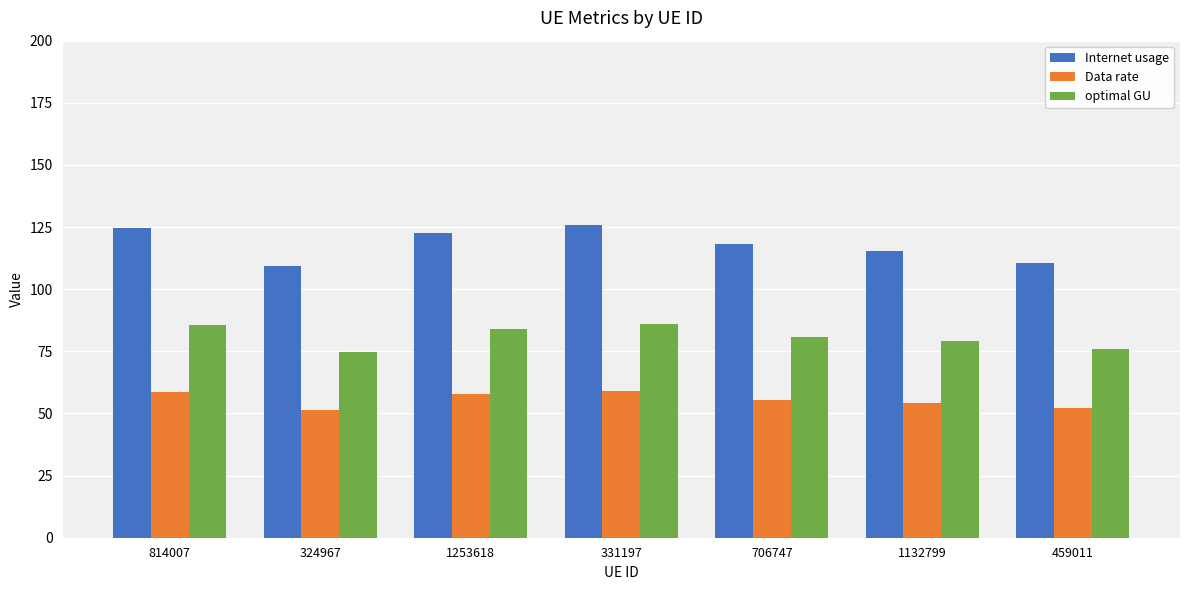

List the series in order of their peak value, lowest first.

Data rate, optimal GU, Internet usage